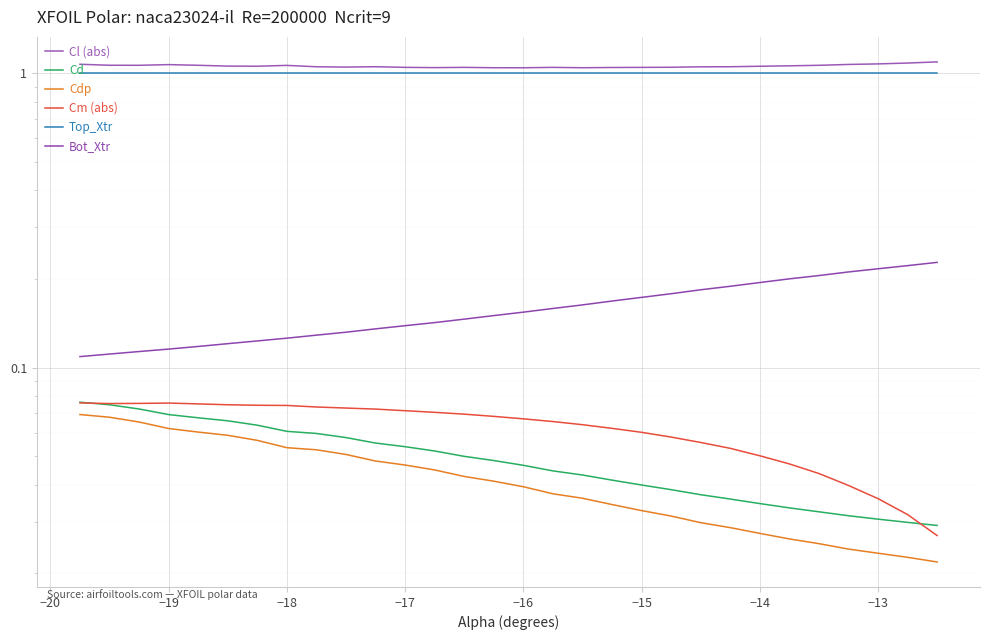

How many lines are shown in the chart?

6